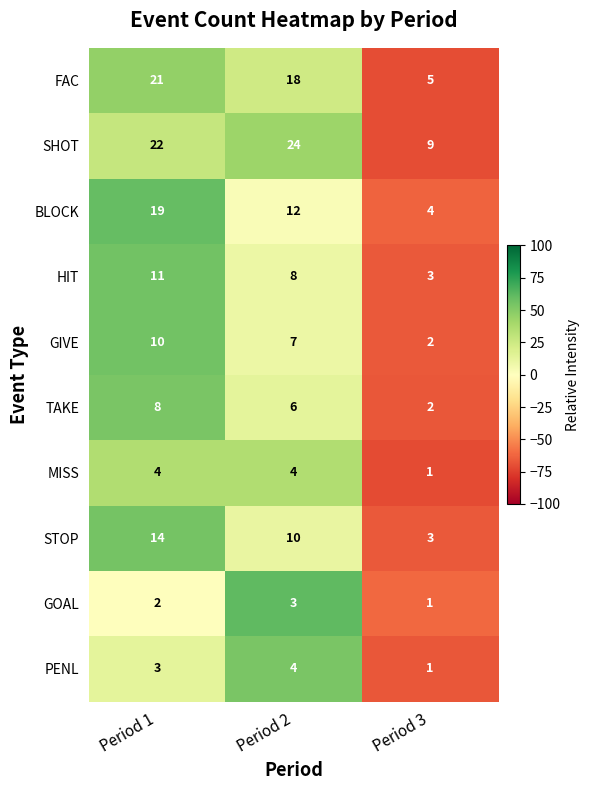

Which category has the lowest value across all series?

Period 3